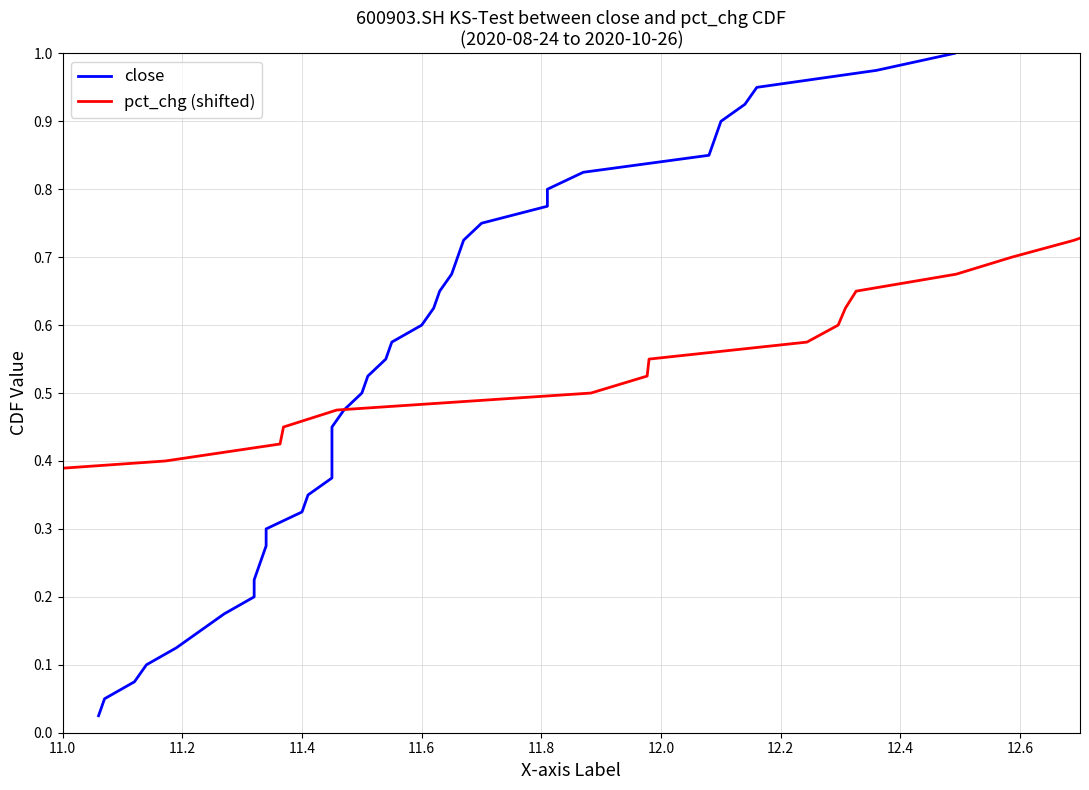

What is the maximum value shown in the chart?

1.0